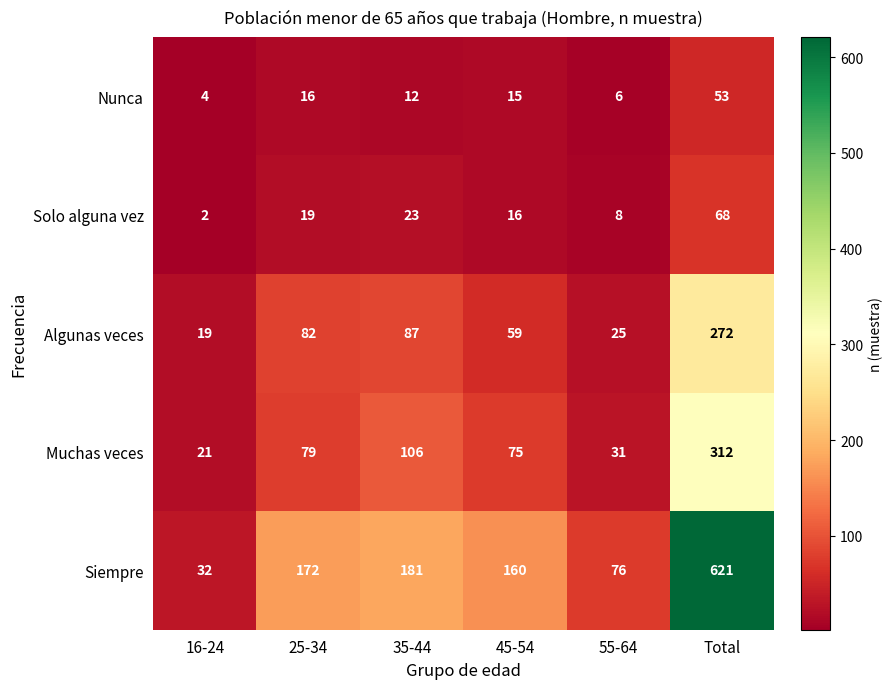

At Total, list the series in order from smallest to largest.

Nunca, Solo alguna vez, Algunas veces, Muchas veces, Siempre